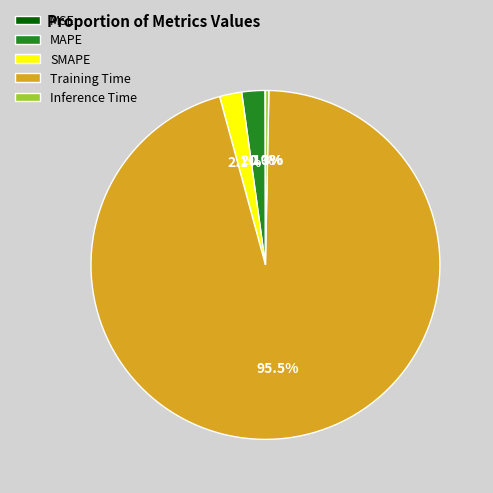

To the nearest percent, what percentage of the pie is MAPE?

2%